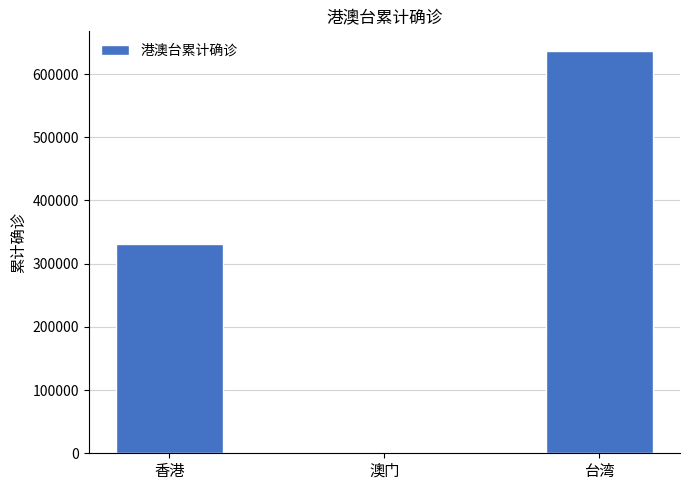

What is the sum of all values?

967461